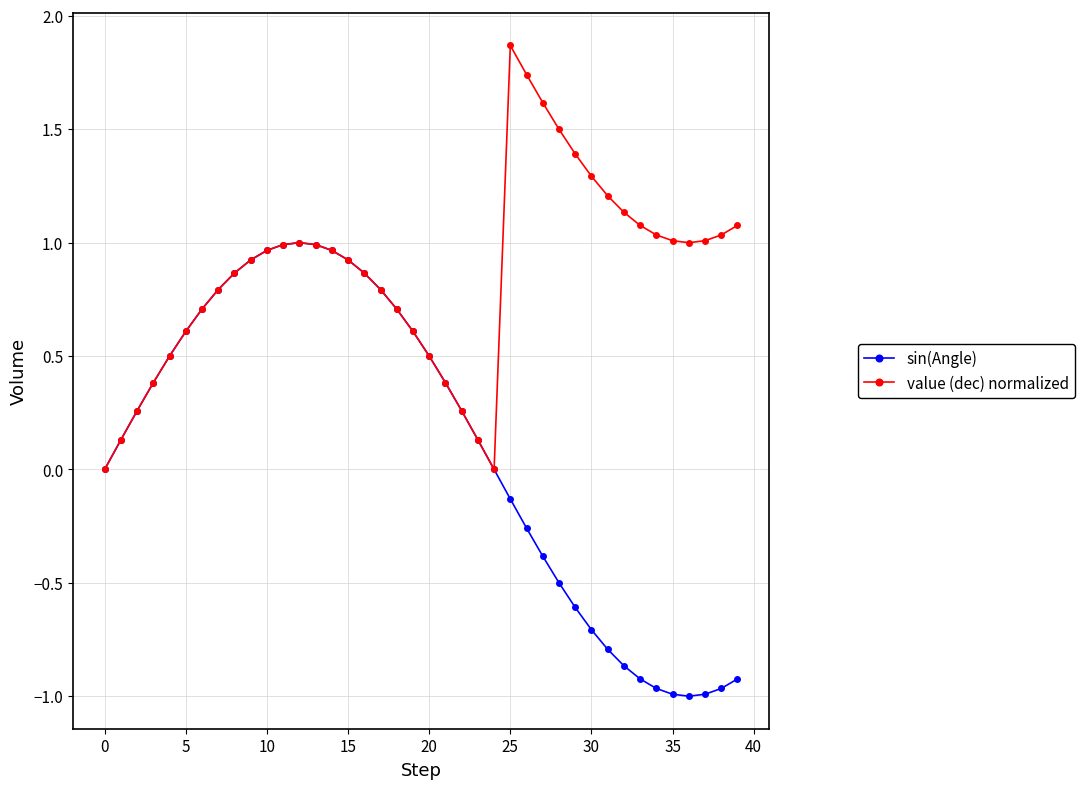

Which series has the widest spread of values?

sin(Angle)